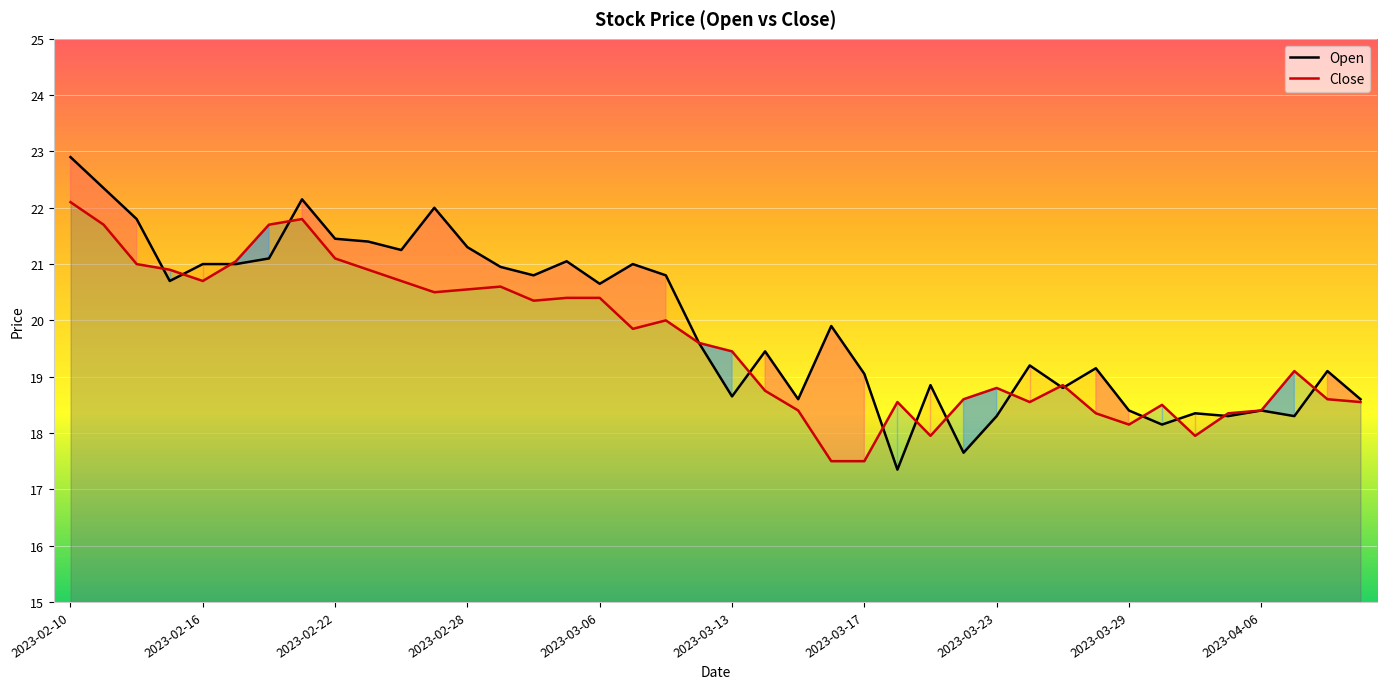

What is the approximate value of Close at 26?

17.9